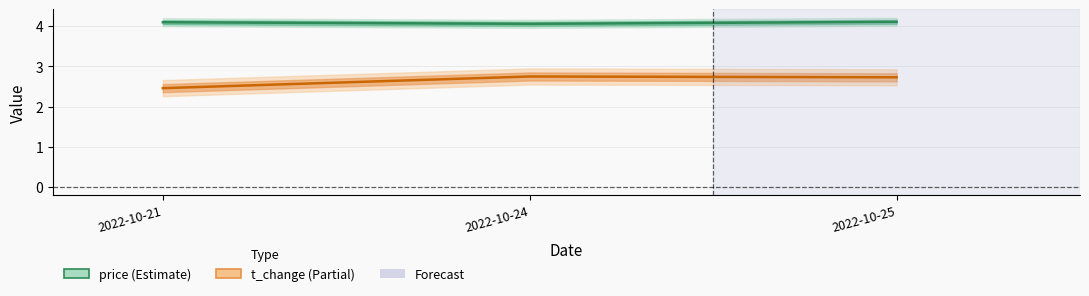

How many lines are shown in the chart?

2